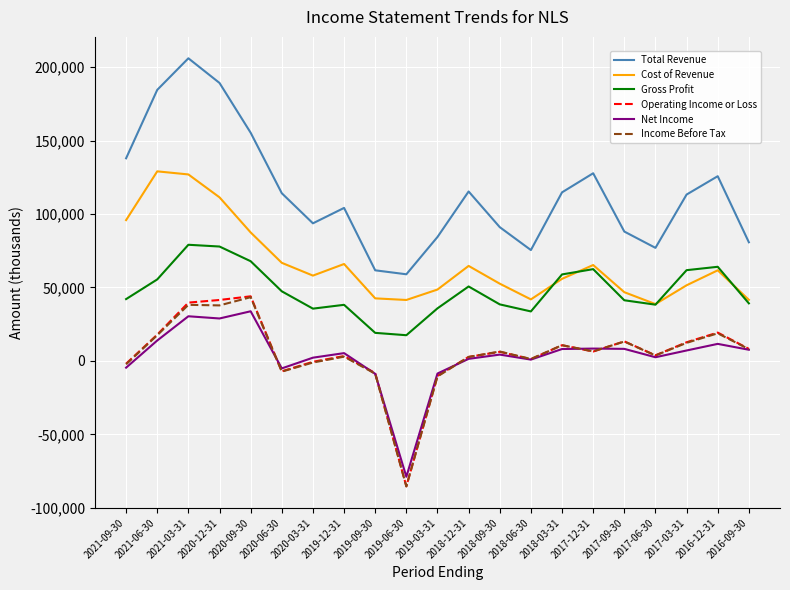

True or false: Operating Income or Loss has more than 0 points higher than both neighbors.

True